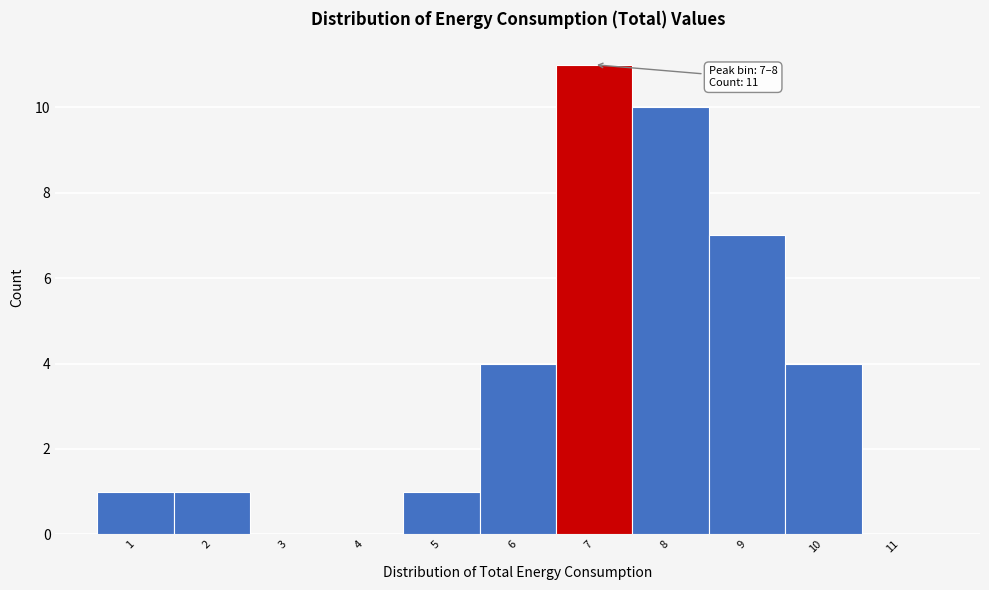

Reading left to right, transcribe all the data shown in this chart.

1=1	2=1	3=0	4=0	5=1	6=4	7=11	8=10	9=7	10=4	11=0